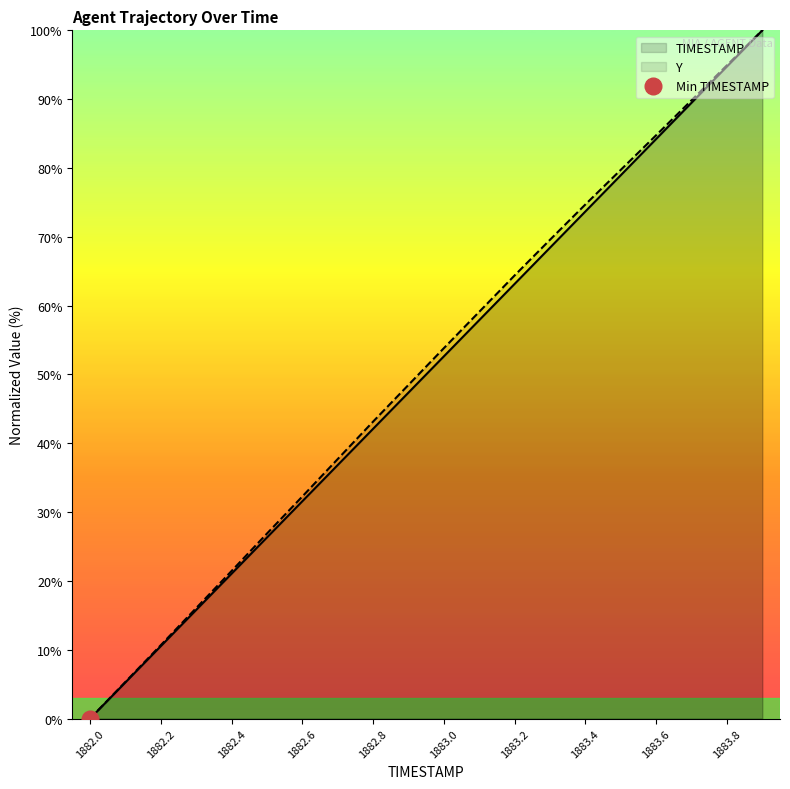

What is the difference between the maximum and minimum values in the Y series?

100.0